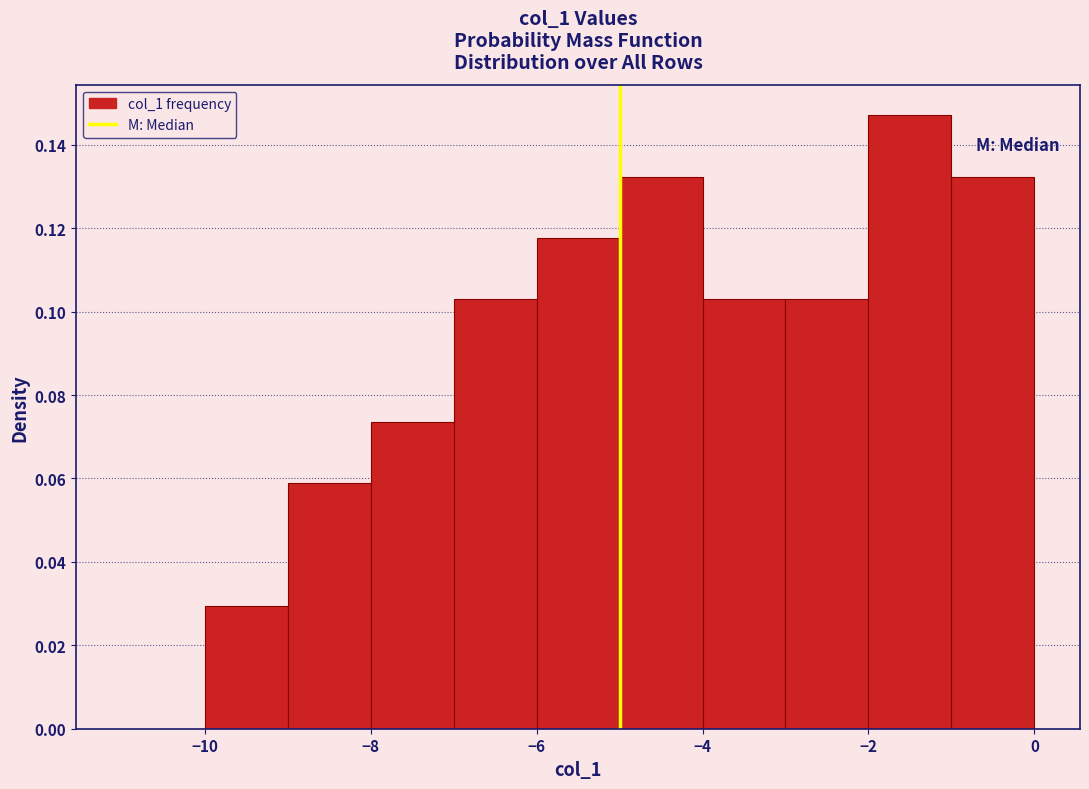

Reading left to right, transcribe this chart: for each bar, give the range it covers on the x-axis and its height. The values are not printed on the chart, so give them approximately, as read against the axis.

-11 to -10: 0
-10 to -9: 0.030
-9 to -8: 0.058
-8 to -7: 0.074
-7 to -6: 0.102
-6 to -5: 0.118
-5 to -4: 0.132
-4 to -3: 0.102
-3 to -2: 0.102
-2 to -1: 0.148
-1 to 0: 0.132